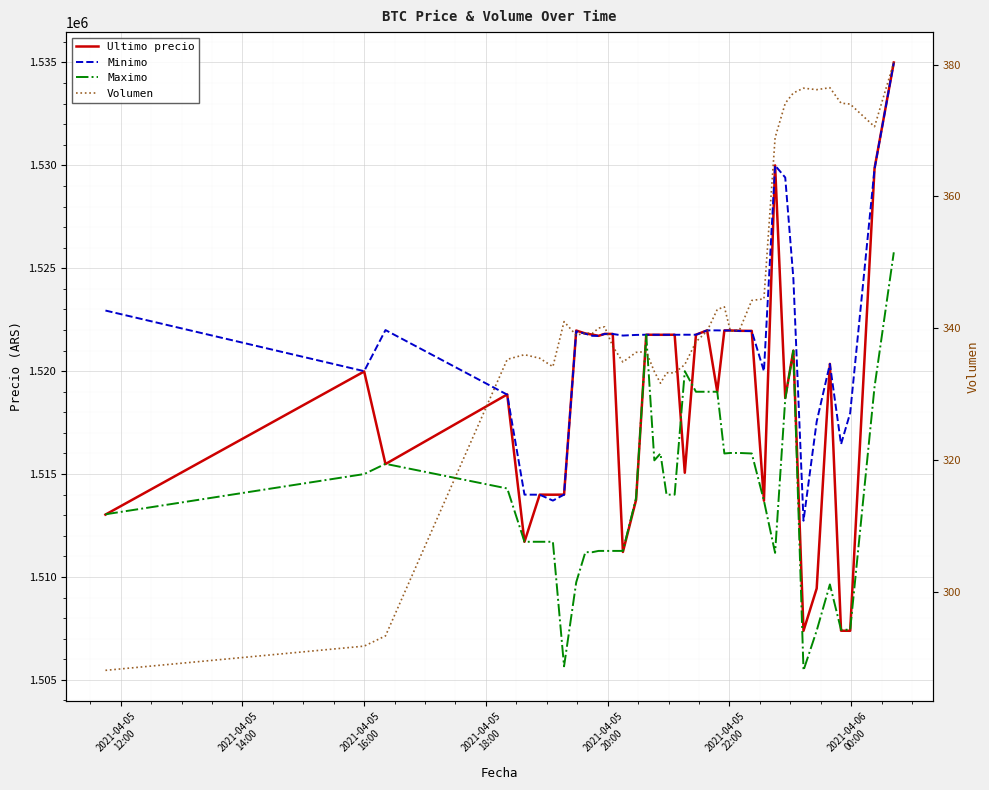

How many series are shown in this chart?

4